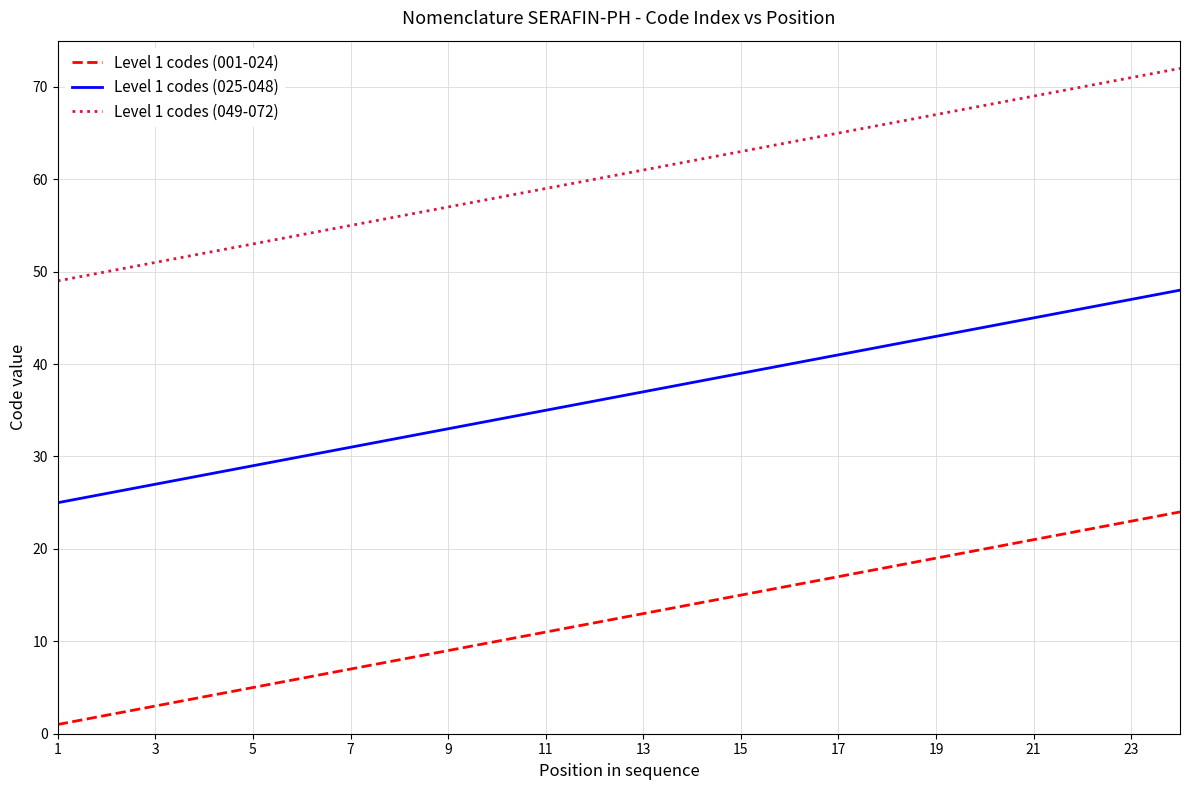

Rank the series by their average value, from lowest to highest.

Level 1 codes (001-024), Level 1 codes (025-048), Level 1 codes (049-072)